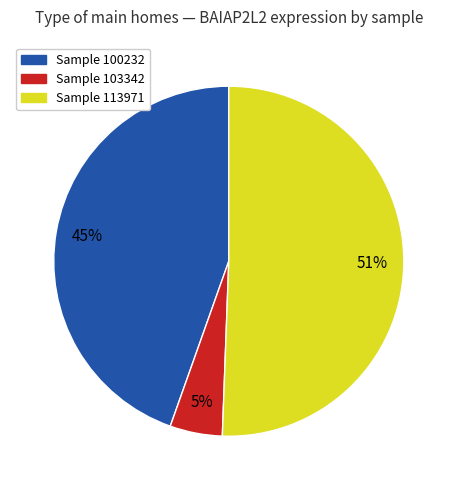

Does any single category account for the majority?

Yes